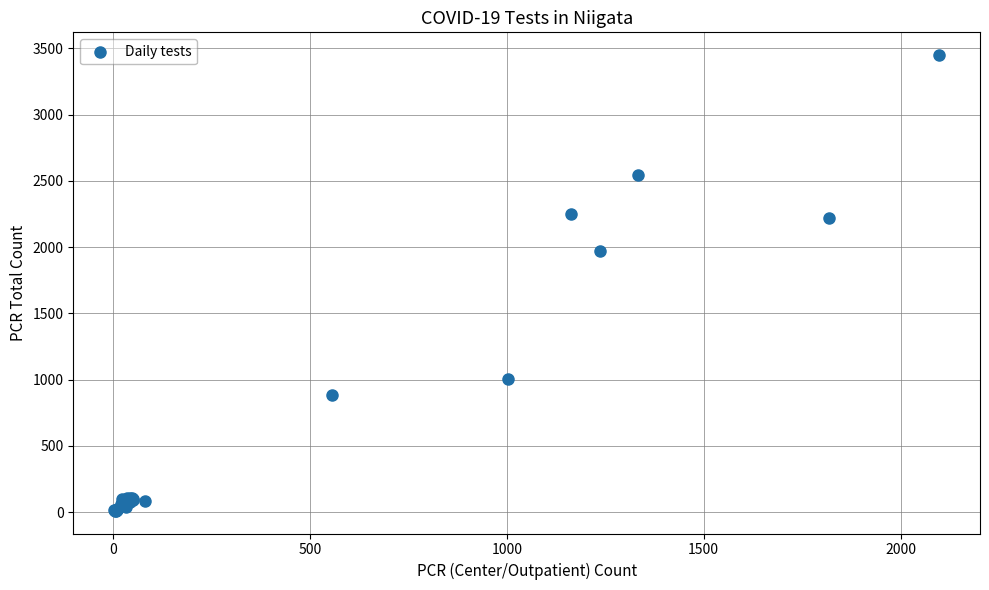

What Y value in the scatter plot is closest to 1730?

1971